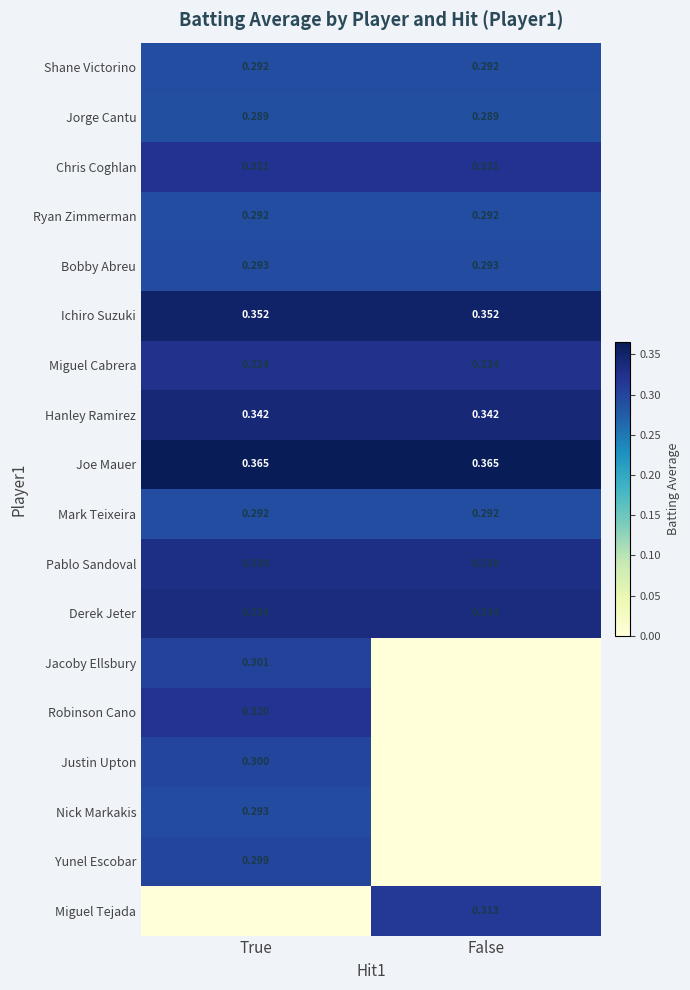

How many categories are shown in the chart?

2